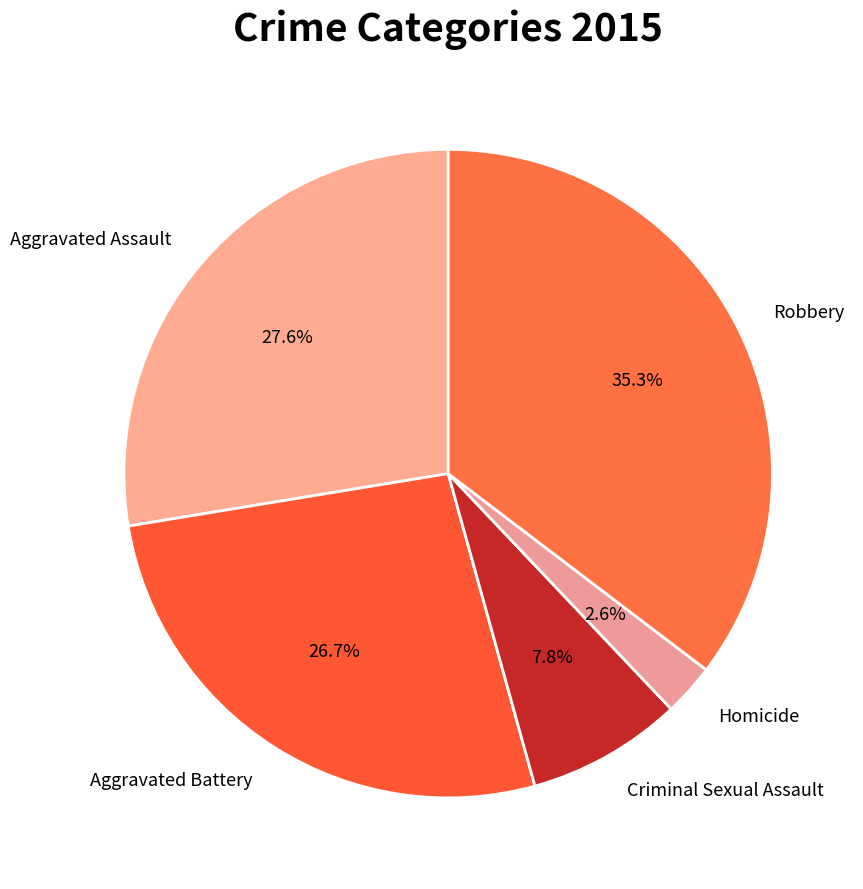

Which slice is the smallest?

Homicide